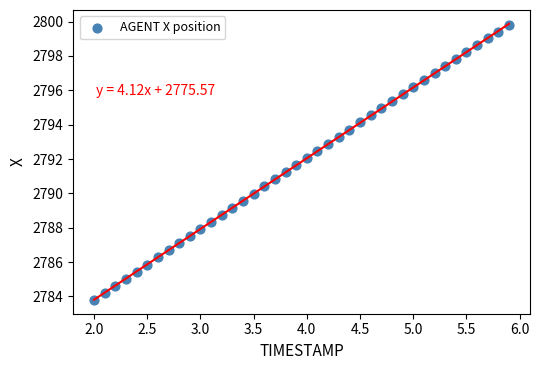

What is the range of Y values (max minus min)?

16.0